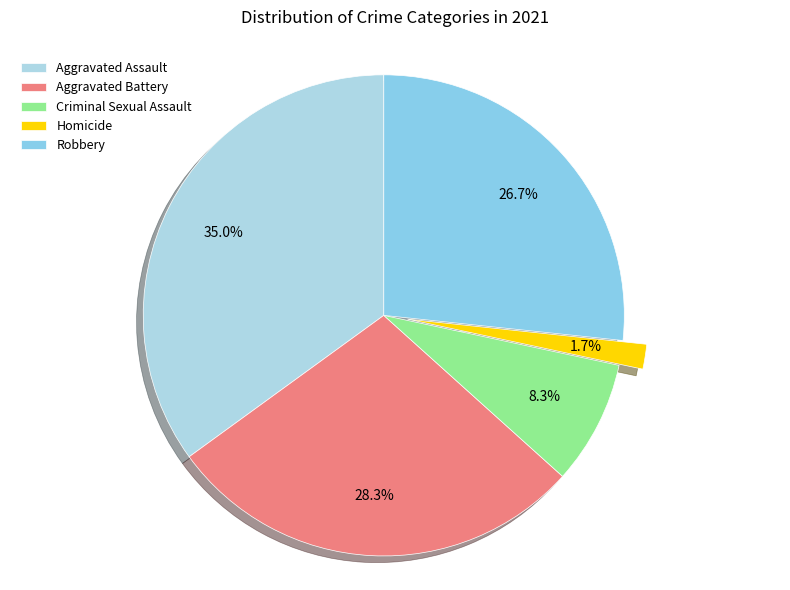

Does Criminal Sexual Assault represent more than half of the total?

No